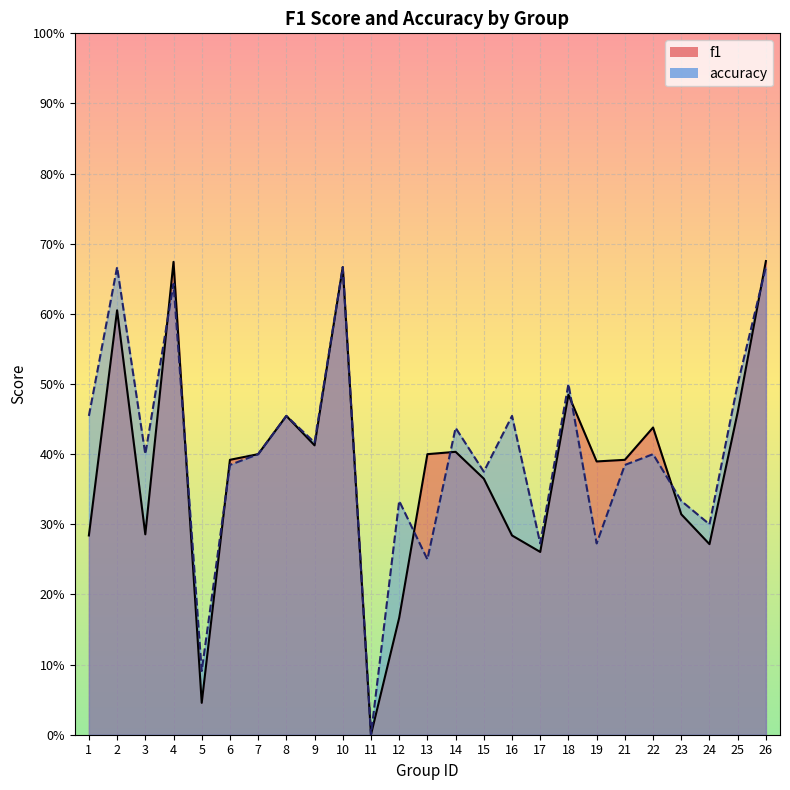

List the series in order of their overall mean, highest first.

accuracy, f1